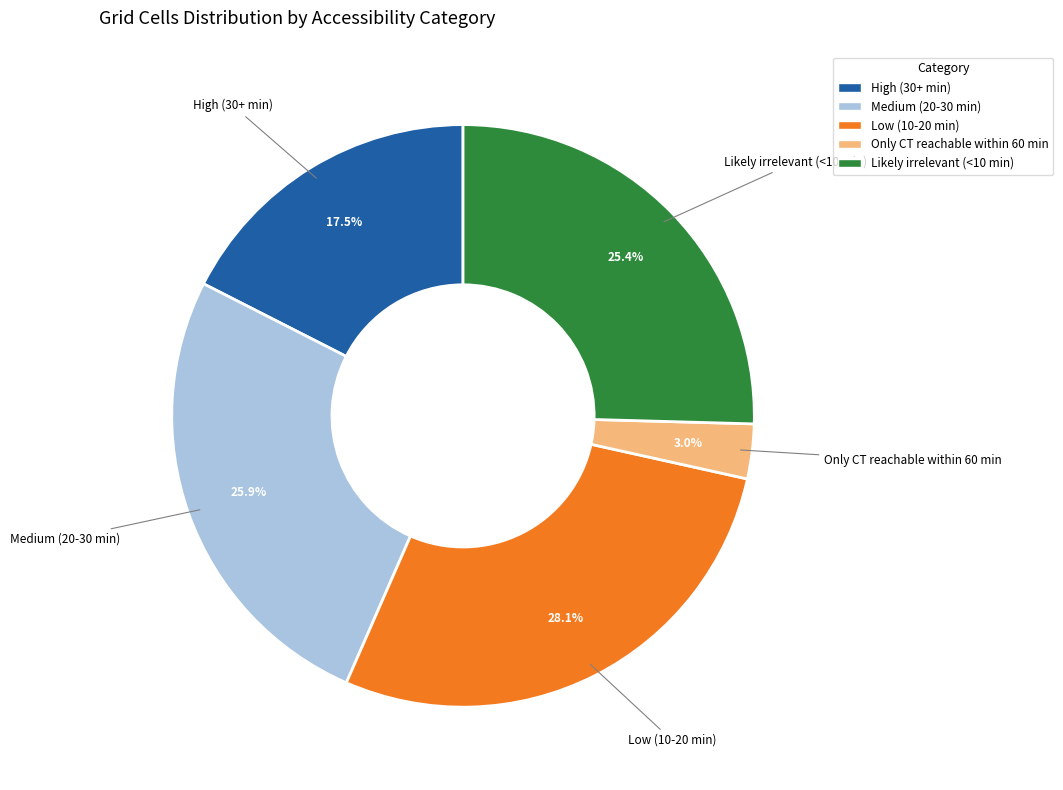

Approximately how many times larger is the value at Likely irrelevant (<10 min) compared to High (30+ min)?

1.5